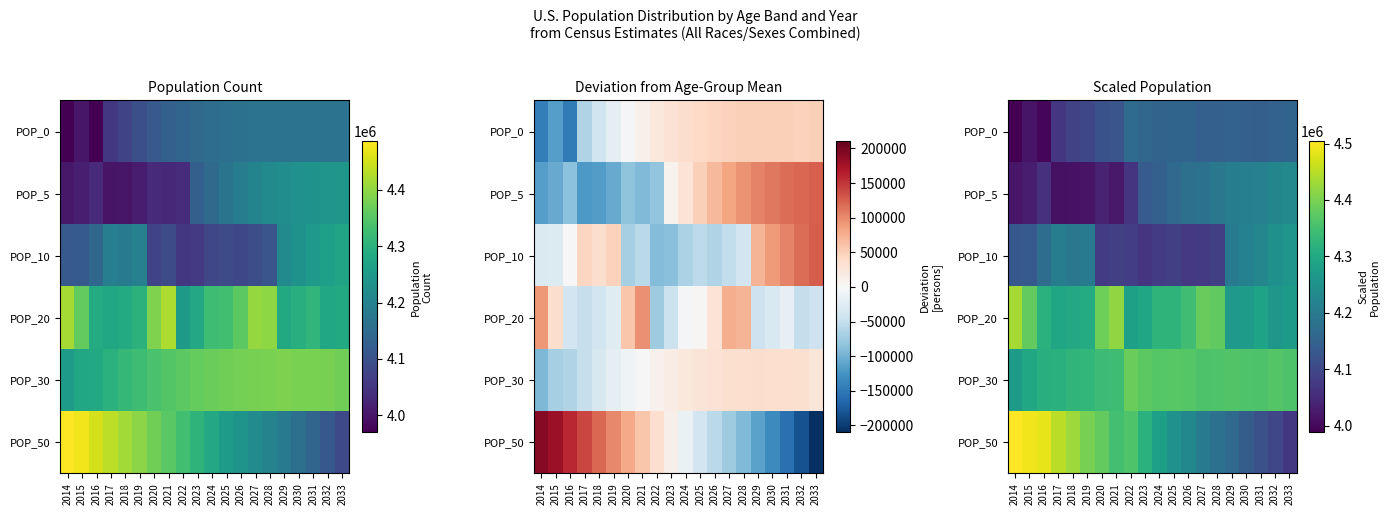

What is the difference between the second highest and second lowest values in the POP_50 series?

394376.3